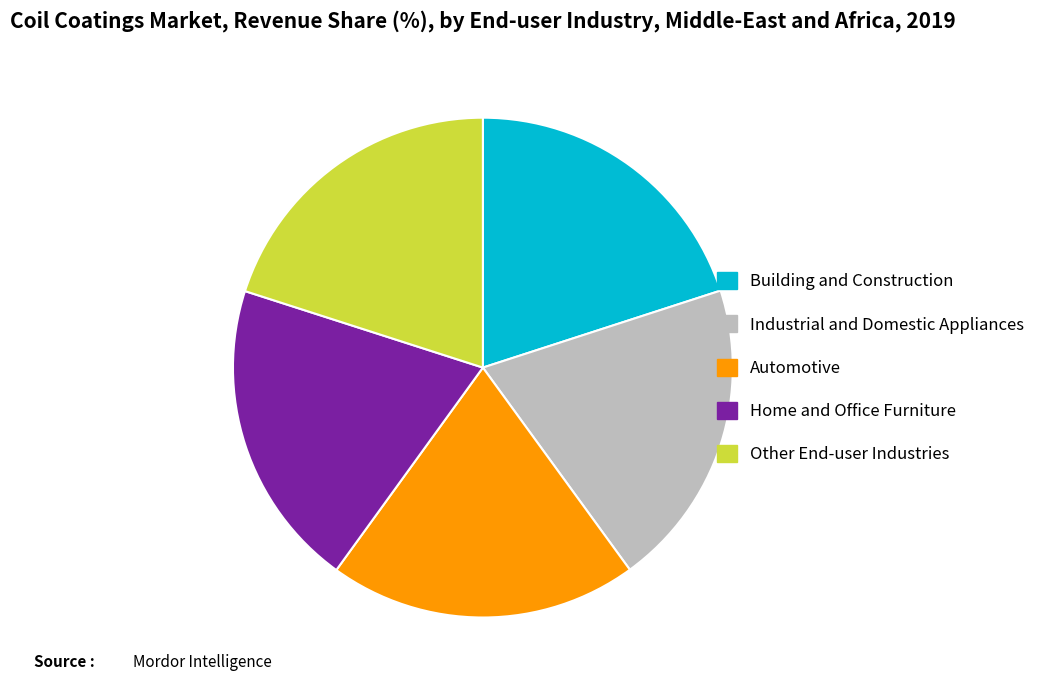

Approximately how many times larger is the value at Home and Office Furniture compared to Building and Construction?

1.0